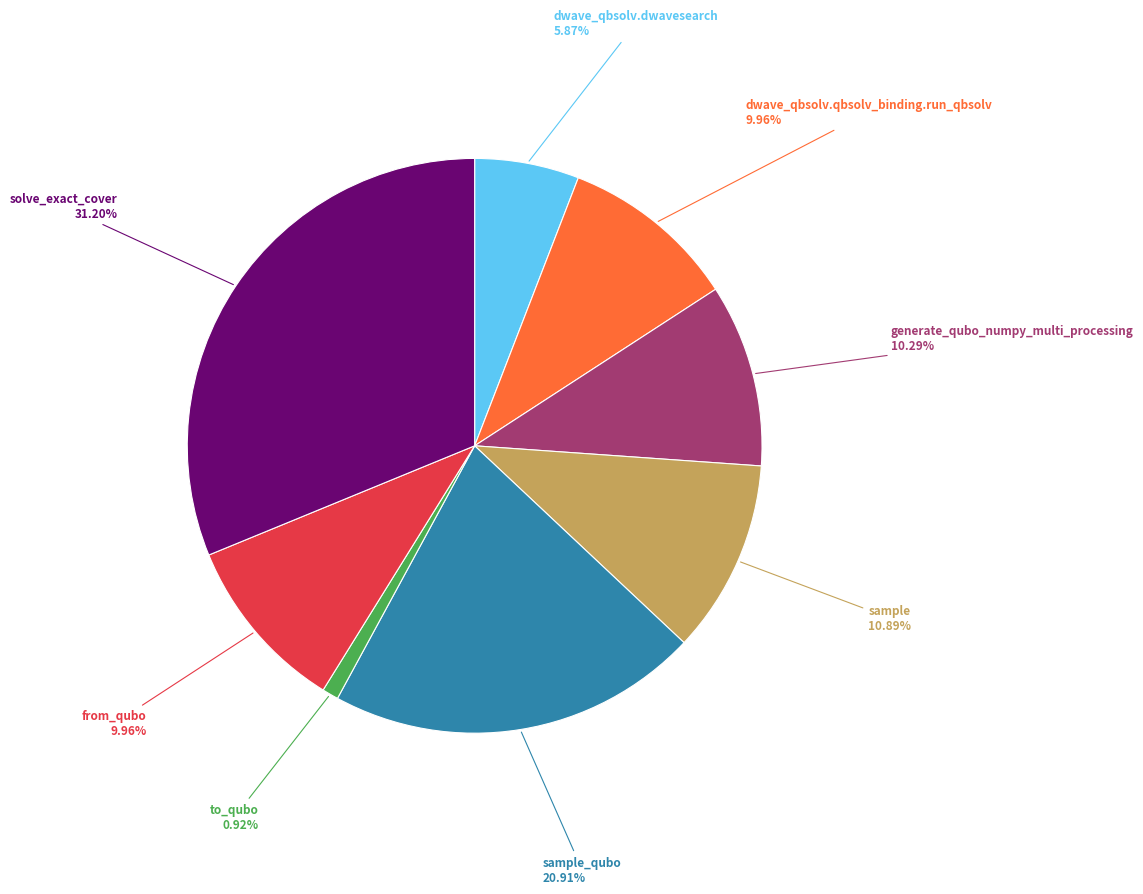

Which slice is the largest?

solve_exact_cover